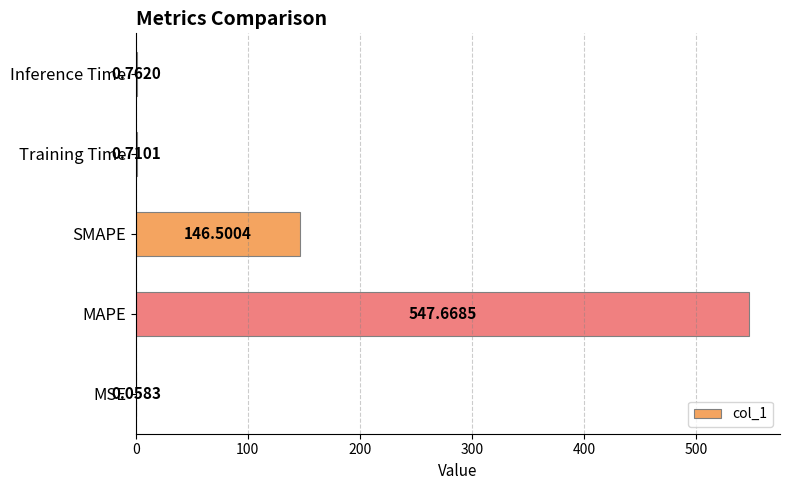

What is the sum of the values at MSE and MAPE?

547.7